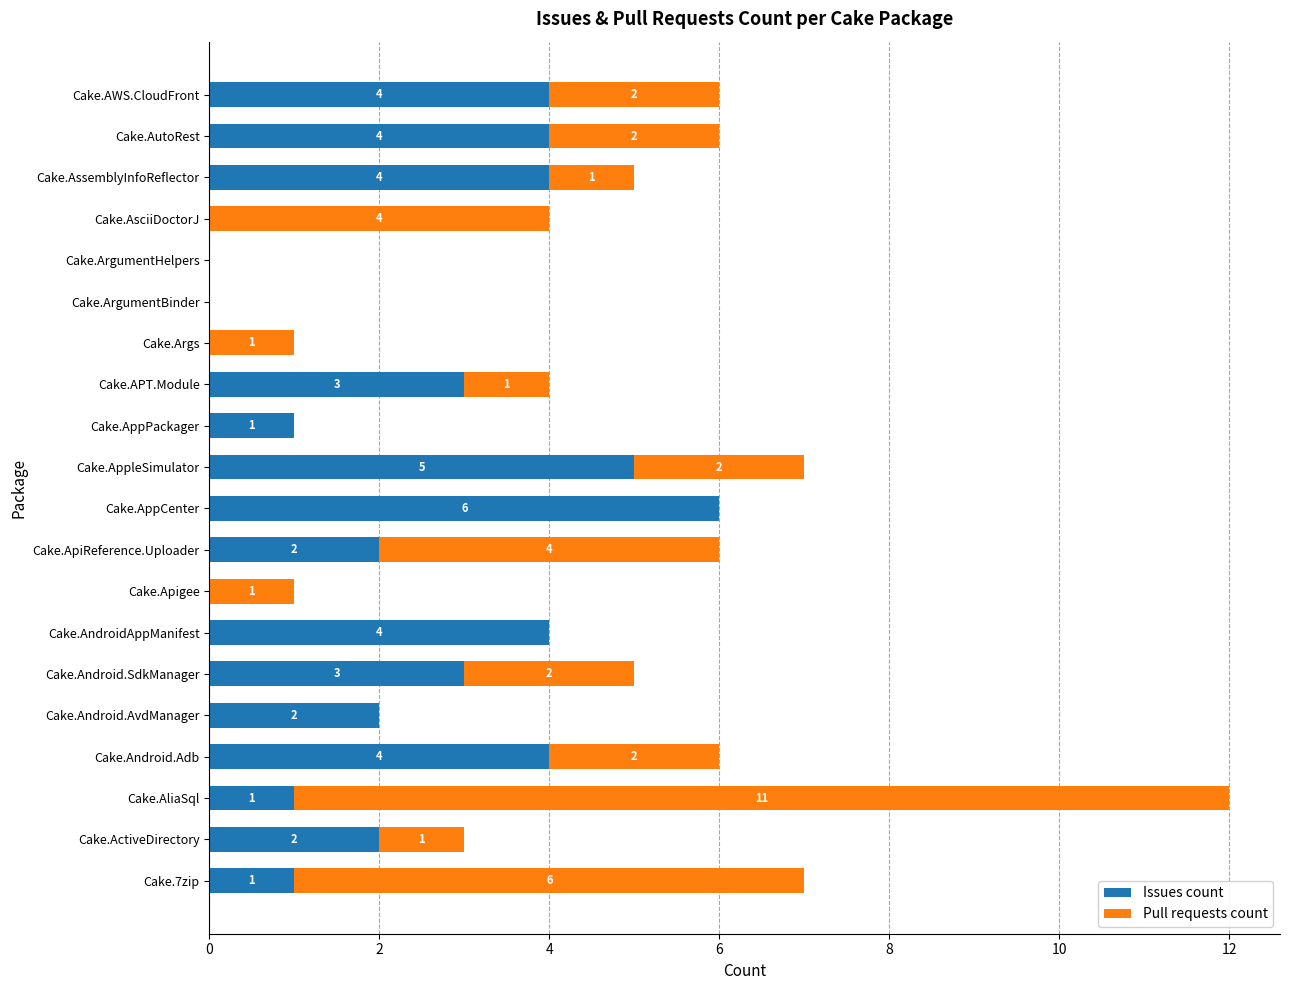

At which category is the sum across all series the highest?

Cake.AliaSql